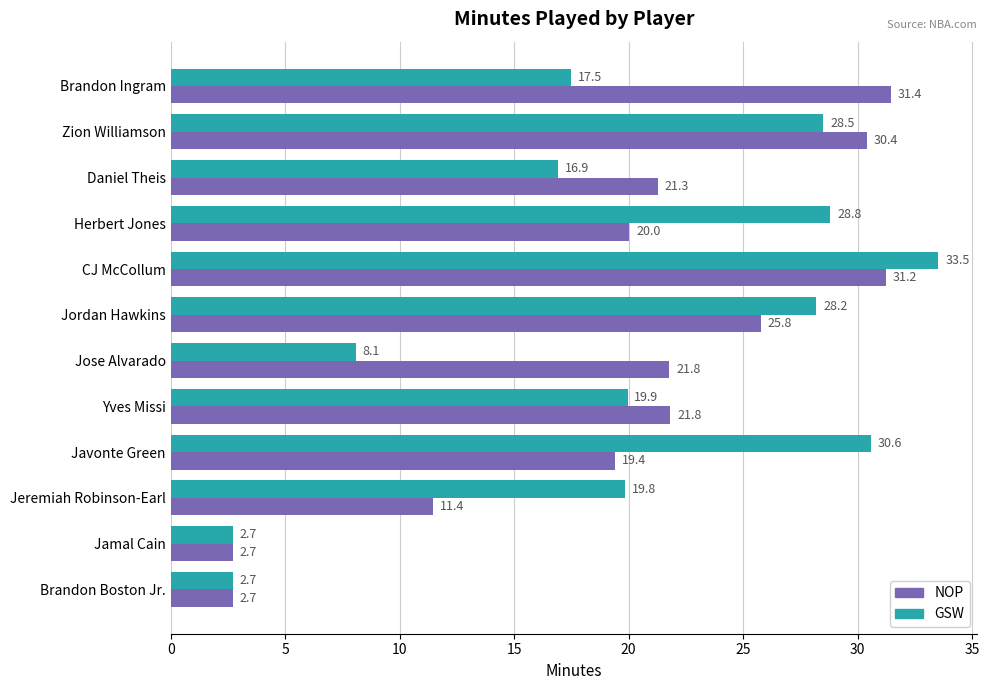

Rank the series at Jose Alvarado from highest to lowest value.

NOP, GSW